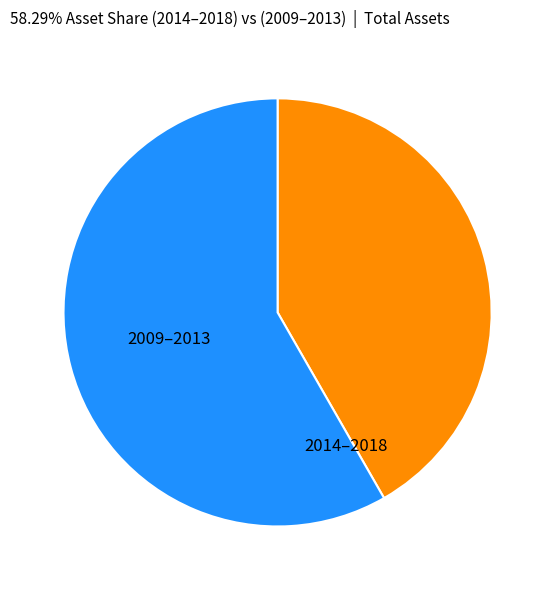

Is there any slice that represents more than half of the pie?

Yes